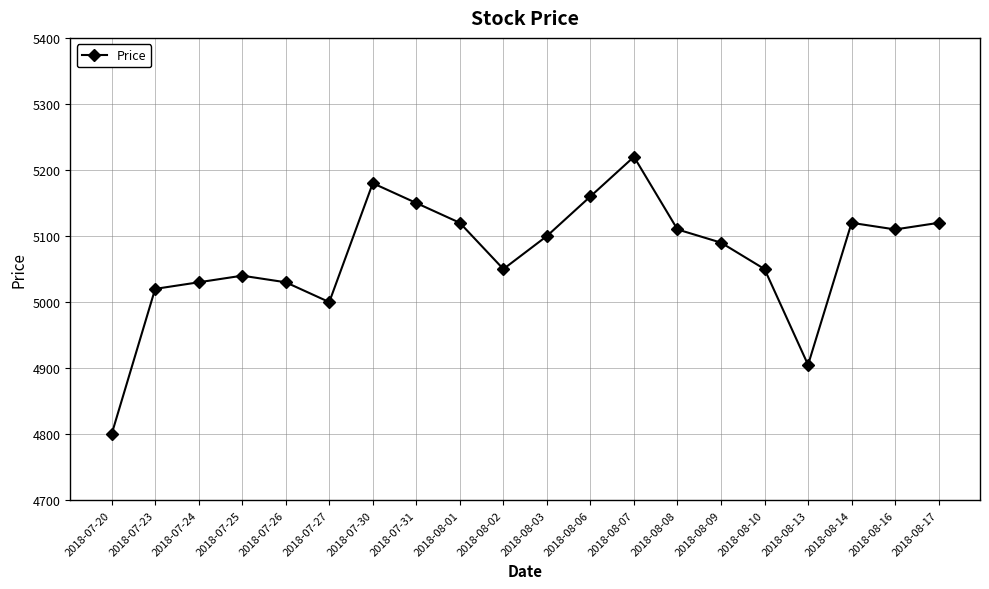

Is this an area chart (filled region under the line)?

No